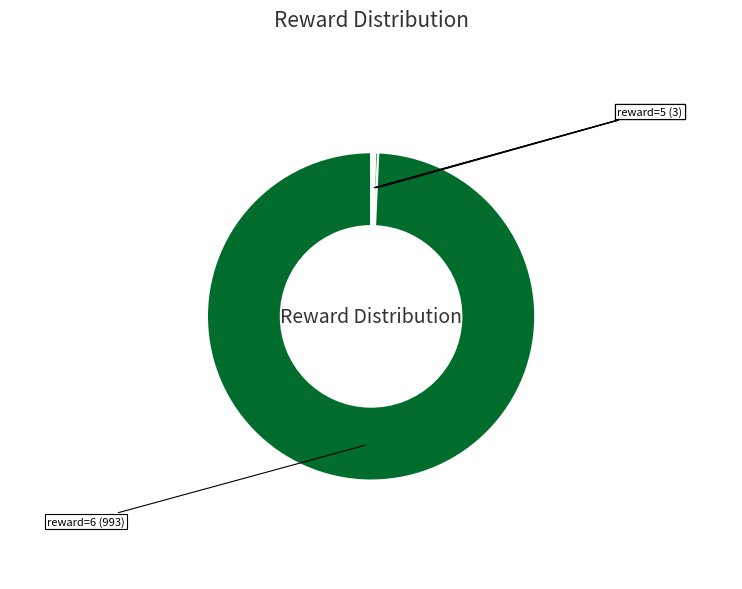

Which slice is the largest?

reward=6